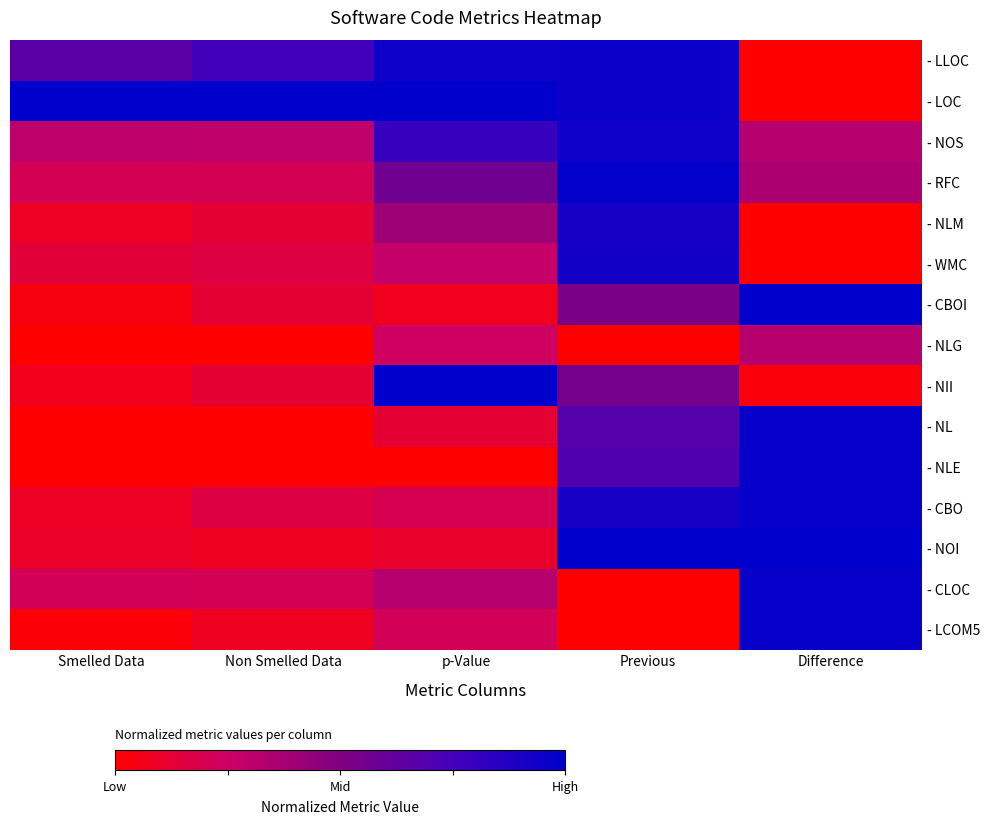

Reading left to right, extract all data points from this chart.

- LLOC: Smelled Data=0.7	Non Smelled Data=0.8	p-Value=0.9	Previous=1.0	Difference=0.0
- LOC: Smelled Data=1.0	Non Smelled Data=1.0	p-Value=1.0	Previous=1.0	Difference=0.0
- NOS: Smelled Data=0.3	Non Smelled Data=0.3	p-Value=0.8	Previous=0.9	Difference=0.3
- RFC: Smelled Data=0.2	Non Smelled Data=0.2	p-Value=0.6	Previous=1.0	Difference=0.4
- NLM: Smelled Data=0.1	Non Smelled Data=0.1	p-Value=0.4	Previous=0.9	Difference=0.0
- WMC: Smelled Data=0.1	Non Smelled Data=0.2	p-Value=0.3	Previous=0.9	Difference=0.0
- CBOI: Smelled Data=0.0	Non Smelled Data=0.1	p-Value=0.1	Previous=0.5	Difference=1.0
- NLG: Smelled Data=0.0	Non Smelled Data=0.0	p-Value=0.2	Previous=0.0	Difference=0.3
- NII: Smelled Data=0.1	Non Smelled Data=0.1	p-Value=1.0	Previous=0.6	Difference=0.0
- NL: Smelled Data=0.0	Non Smelled Data=0.0	p-Value=0.1	Previous=0.7	Difference=1.0
- NLE: Smelled Data=0.0	Non Smelled Data=0.0	p-Value=0.0	Previous=0.7	Difference=1.0
- CBO: Smelled Data=0.1	Non Smelled Data=0.2	p-Value=0.2	Previous=0.9	Difference=1.0
- NOI: Smelled Data=0.1	Non Smelled Data=0.1	p-Value=0.1	Previous=1.0	Difference=1.0
- CLOC: Smelled Data=0.2	Non Smelled Data=0.2	p-Value=0.3	Previous=0.0	Difference=1.0
- LCOM5: Smelled Data=0.0	Non Smelled Data=0.1	p-Value=0.2	Previous=0.0	Difference=1.0